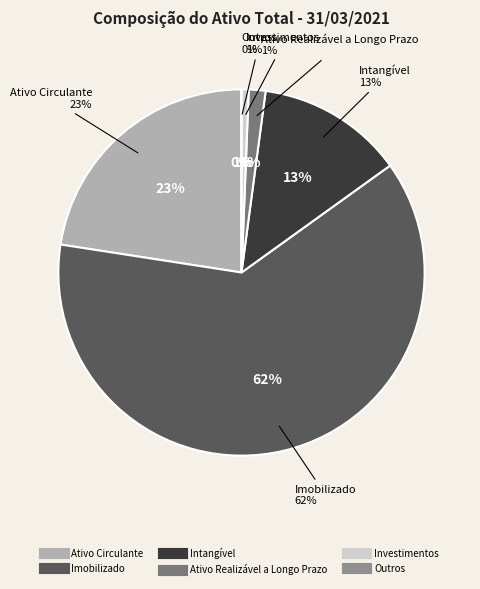

What percentage is the Ativo Circulante slice, to the nearest percent?

23%